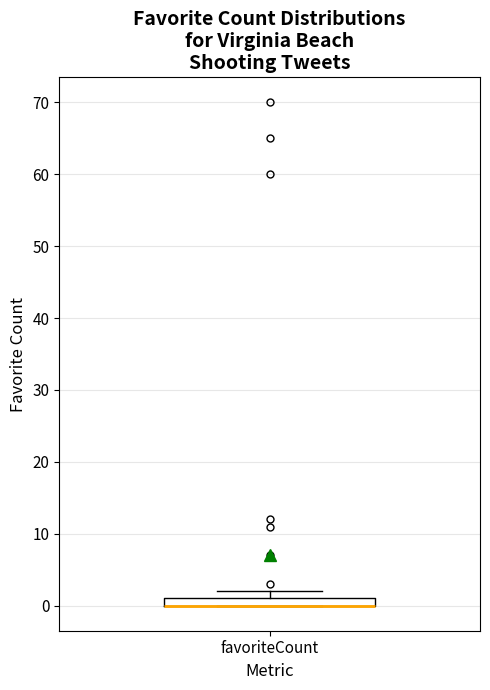

Where is the upper edge of the box for favoriteCount on the y-axis? The values are not printed on the chart, so give them approximately, as read against the axis.

1